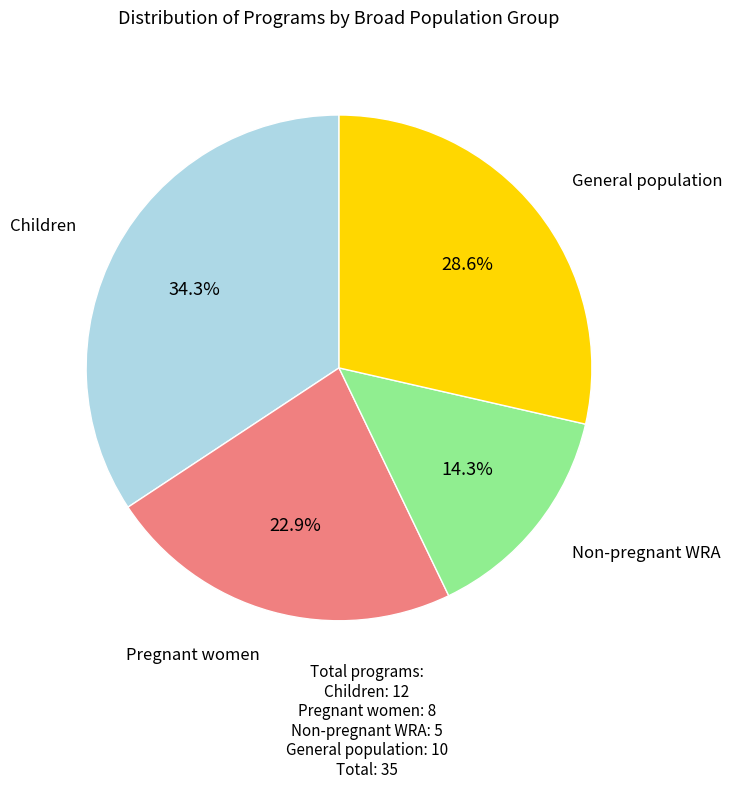

Is there any slice that represents more than half of the pie?

No